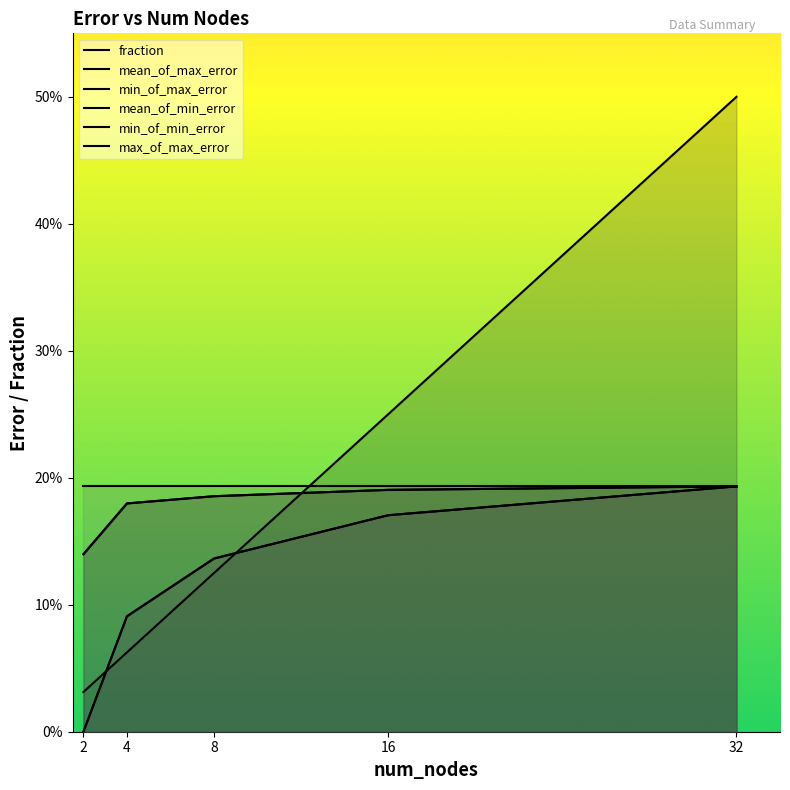

The fraction series shows 0.1 at 4. True or false?

True